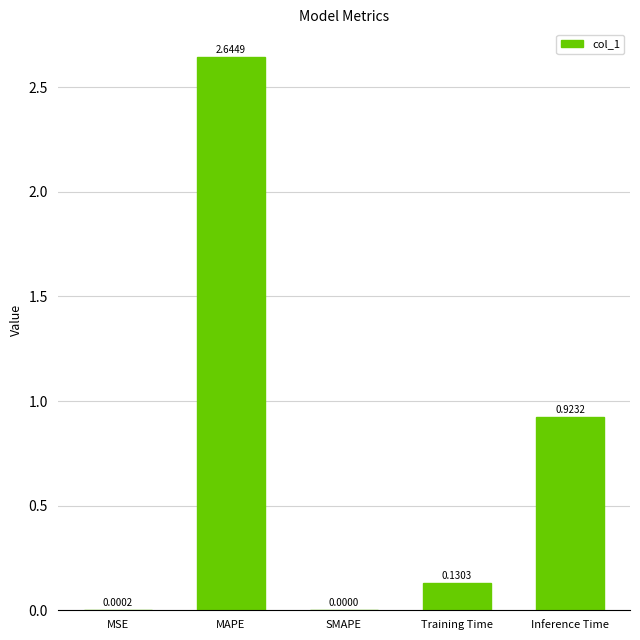

Between Inference Time and SMAPE, which is larger?

Inference Time